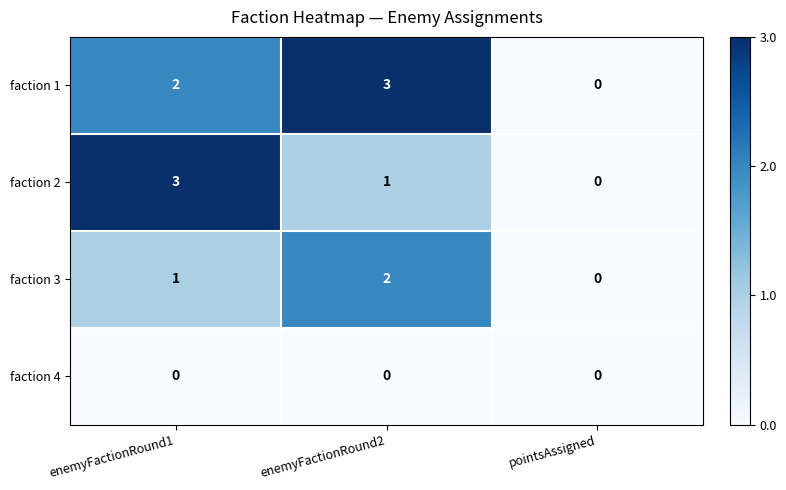

Is it true that faction 3 equals 0 at pointsAssigned?

True